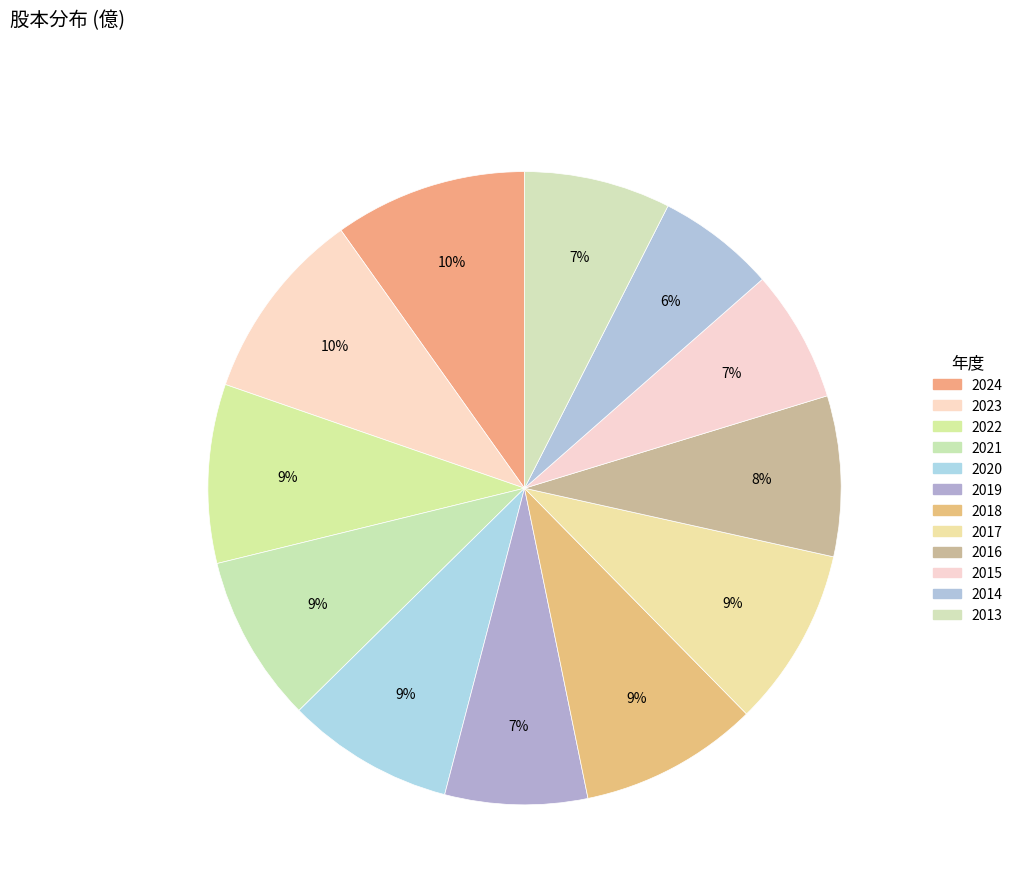

Does 2017 represent more than half of the total?

No